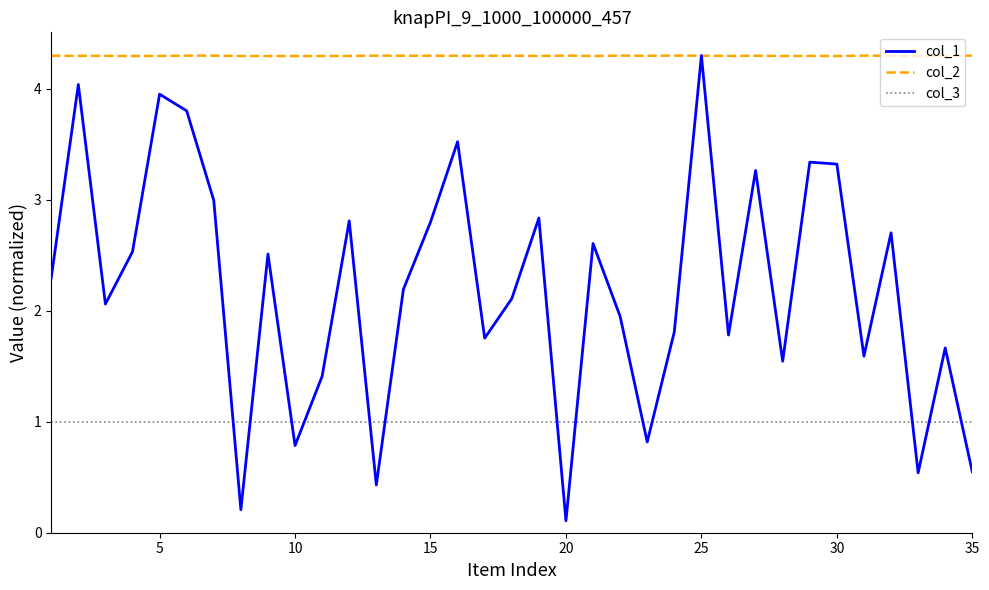

Which series has the largest total across all categories?

col_2